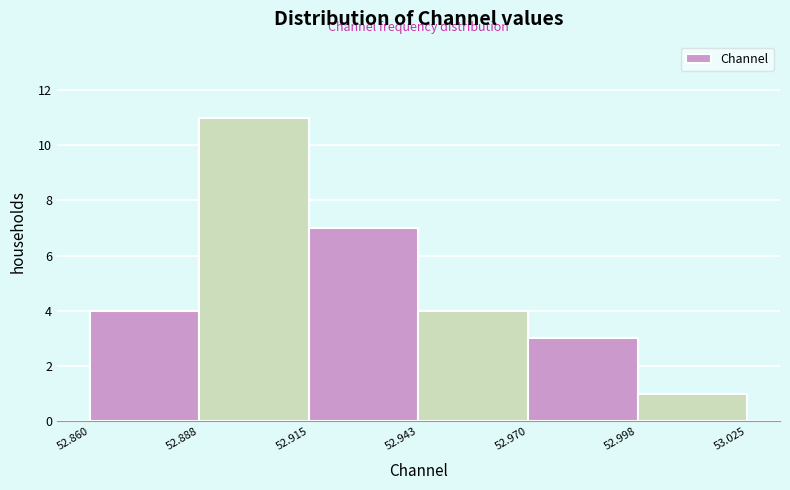

What is the height of the bar covering 52.943 to 52.970 on the x-axis? The values are not printed on the chart, so give them approximately, as read against the axis.

4